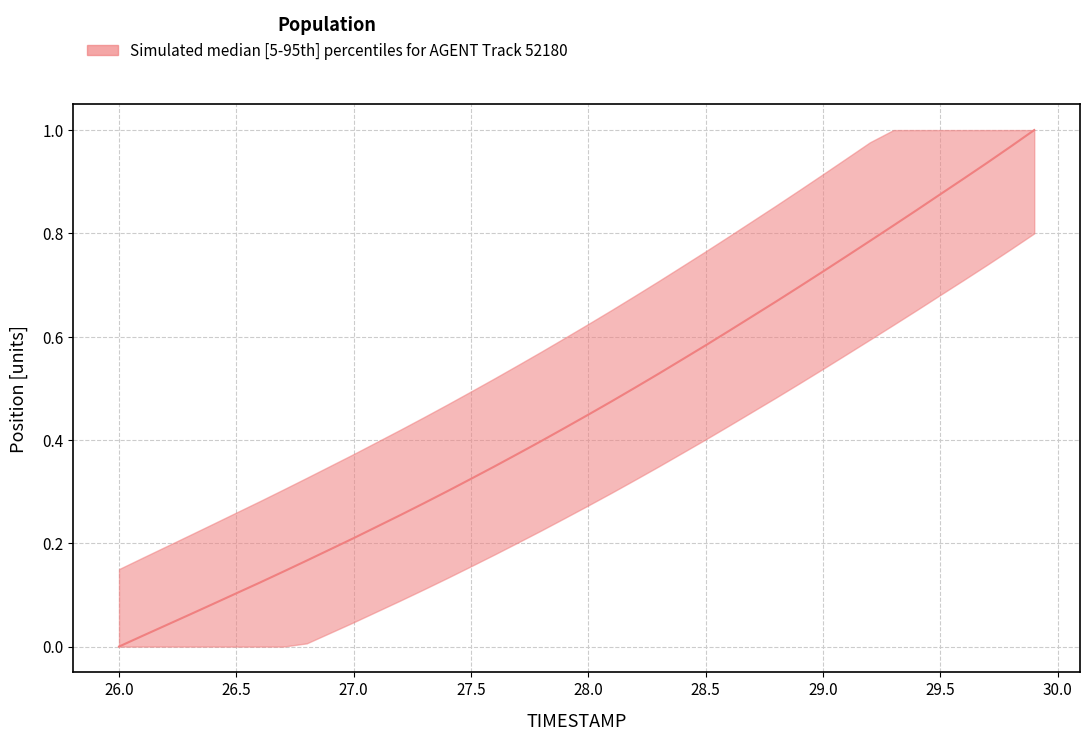

Reading left to right, list all the values displayed in this chart.

0.0	0.0	0.0	0.1	0.1	0.1	0.1	0.1	0.2	0.2	0.2	0.2	0.3	0.3	0.3	0.3	0.3	0.4	0.4	0.4	0.4	0.5	0.5	0.5	0.6	0.6	0.6	0.6	0.7	0.7	0.7	0.8	0.8	0.8	0.8	0.9	0.9	0.9	1.0	1.0